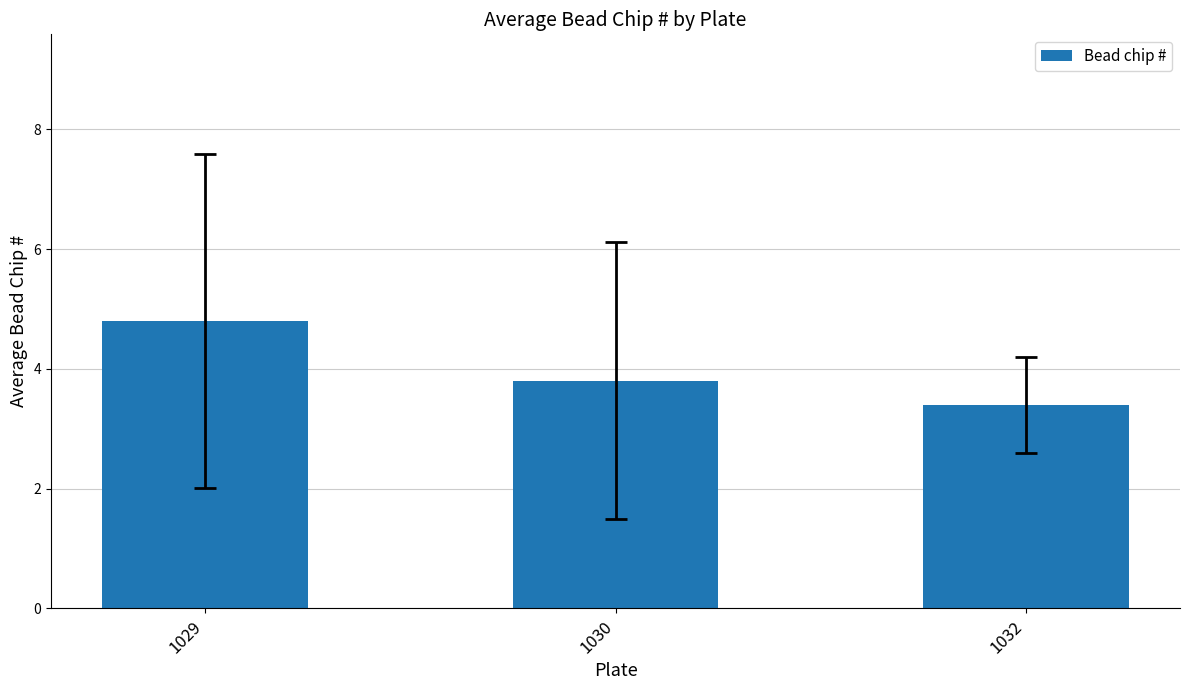

How many series are shown in this chart?

1